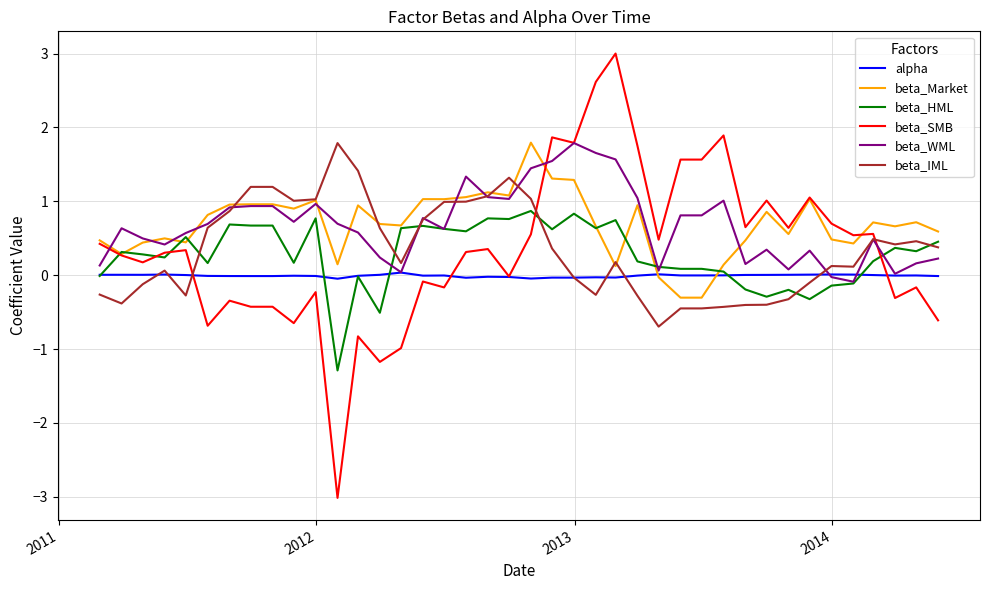

Which series has the largest range (max minus min)?

beta_SMB